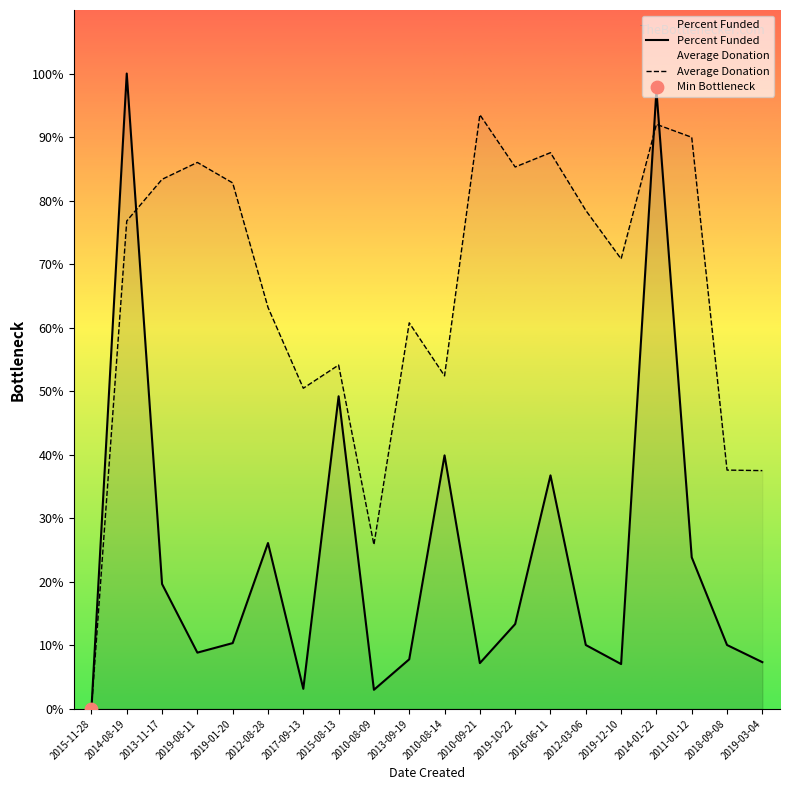

What is the total value across all series at 2014-08-19?

176.8